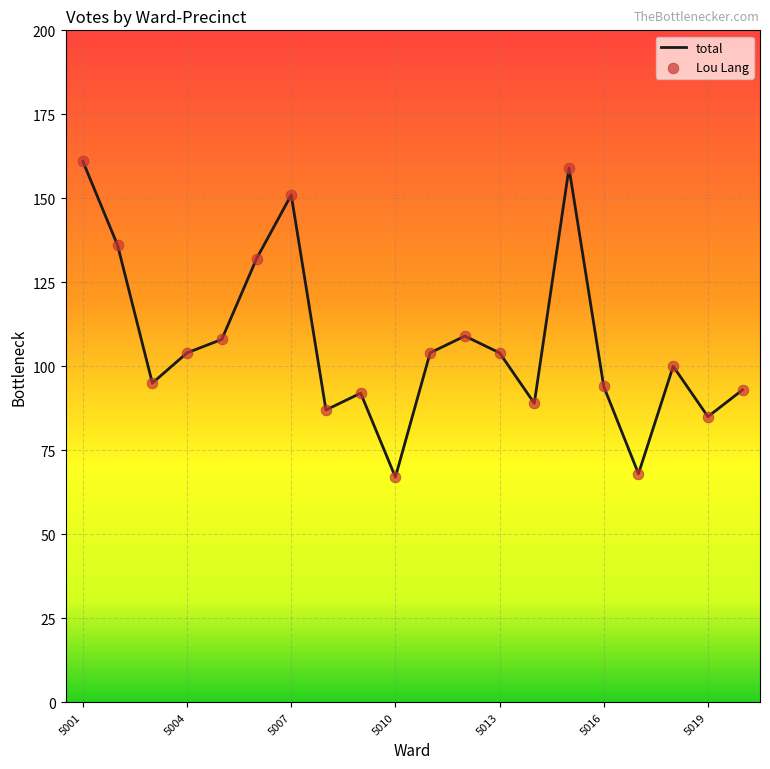

What is the greatest value displayed?

161